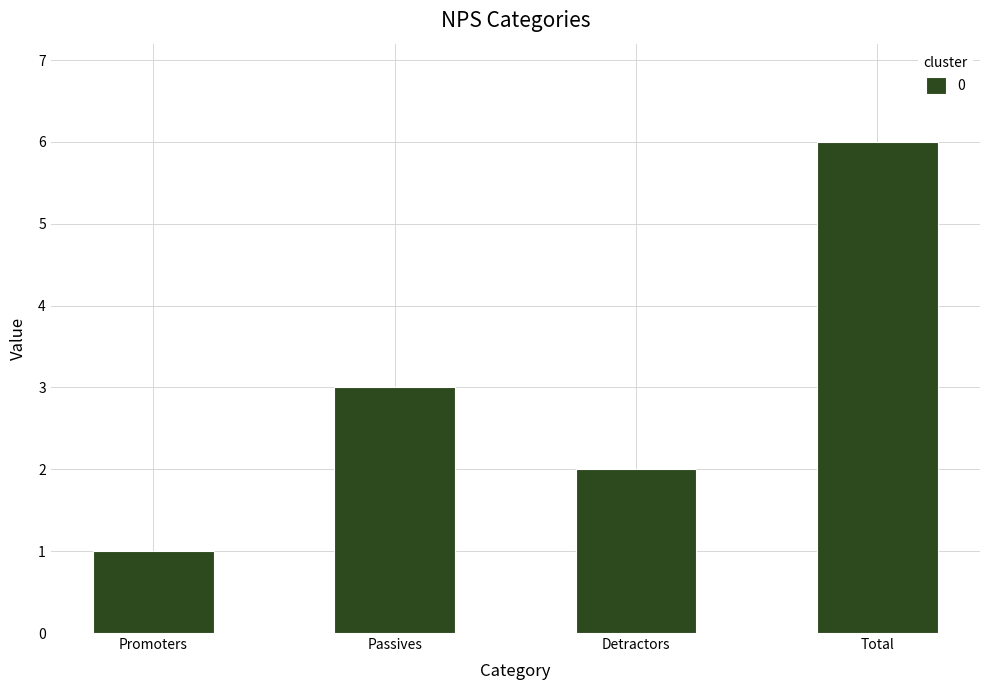

Count the values in the range 2 to 6.

3